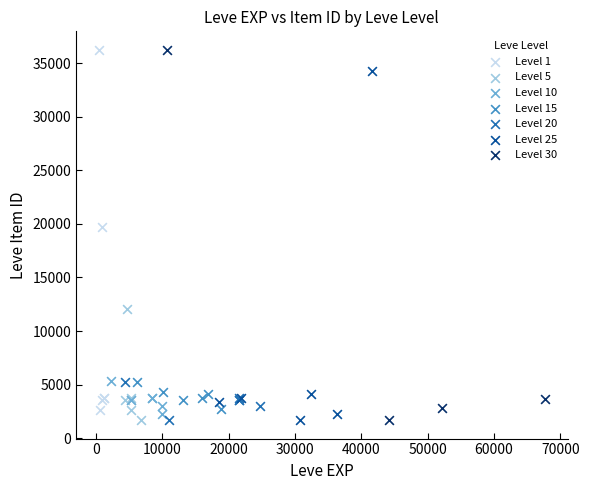

Which series has the largest Y range (max minus min)?

Level 30